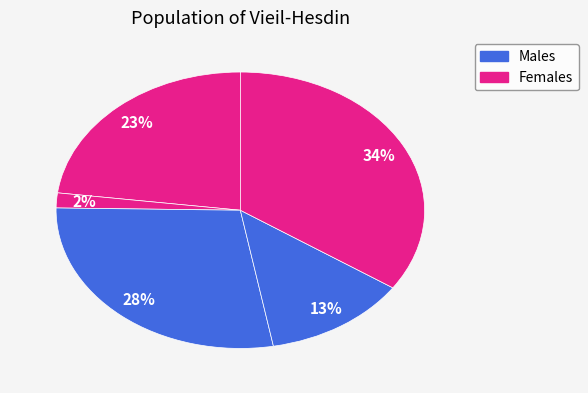

Count the number of slices in the pie.

5